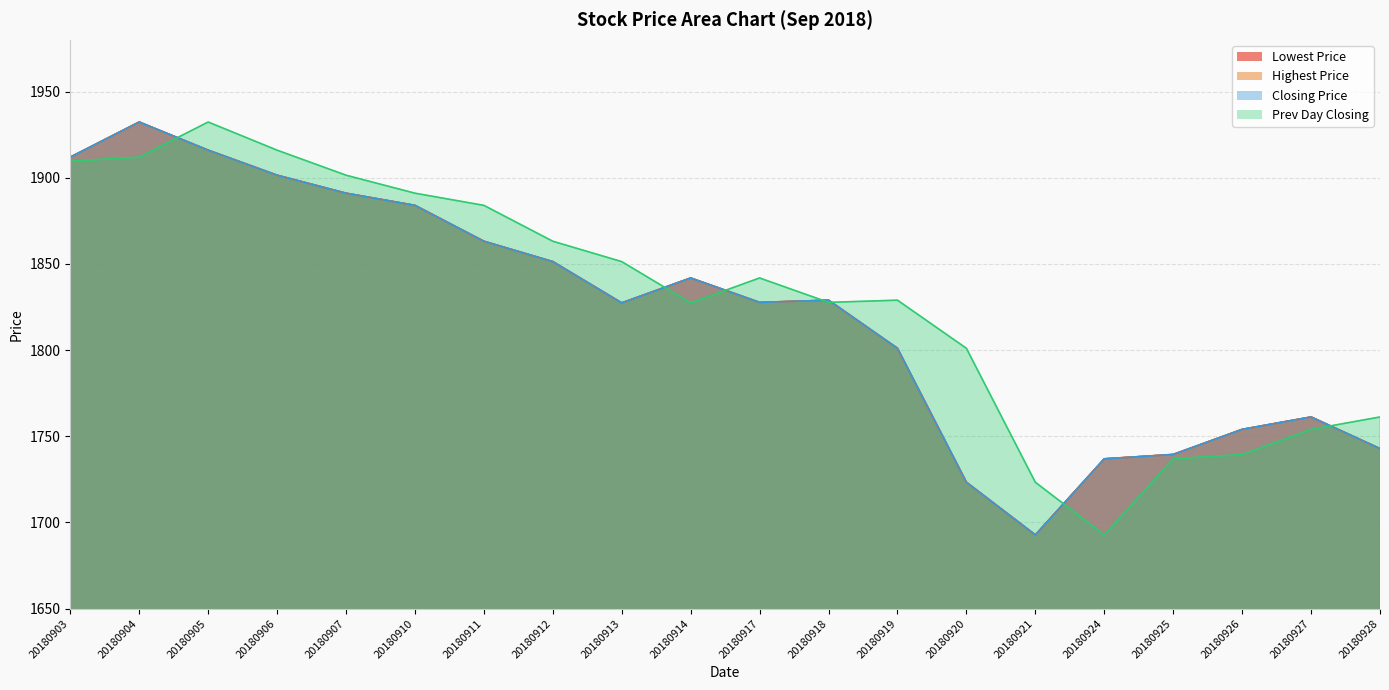

What is the approximate value of Lowest Price at 20180921?

1692.8